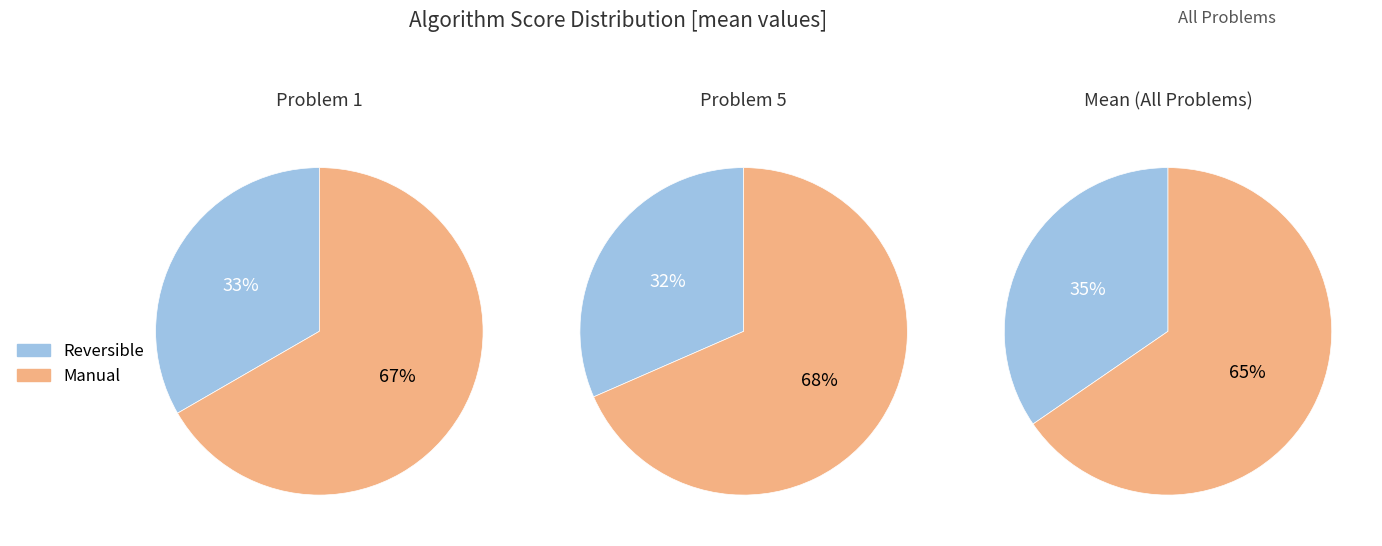

Which series has the widest spread of values?

Manual